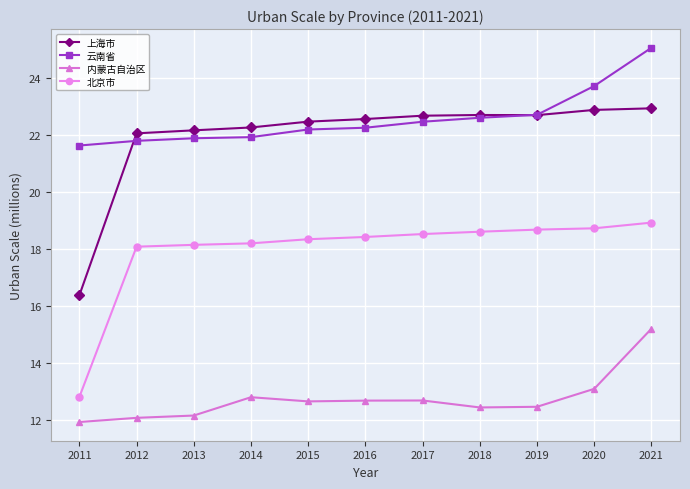

Count the number of categories in the chart.

11